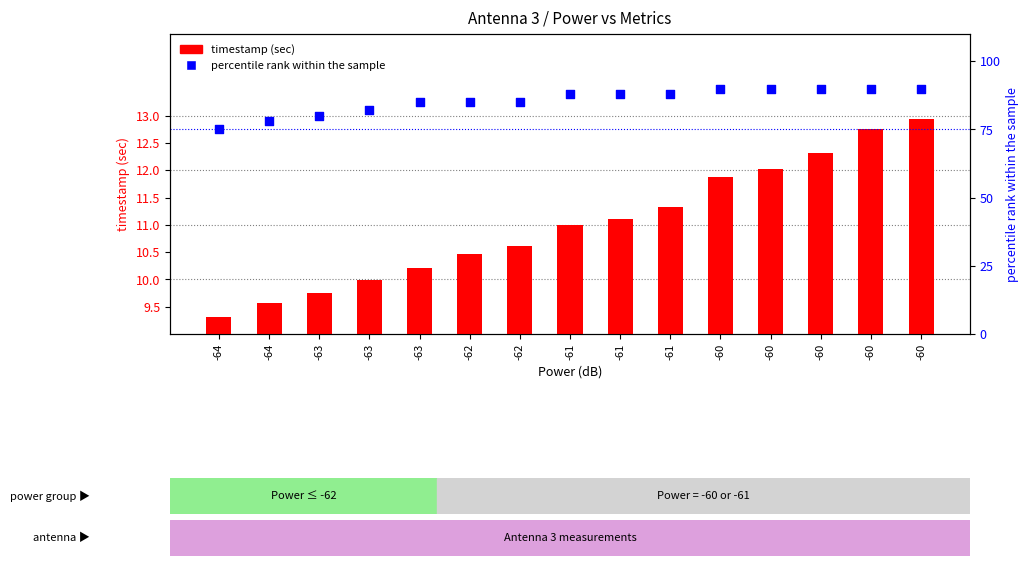

Which series reaches the minimum Y coordinate?

timestamp (sec)